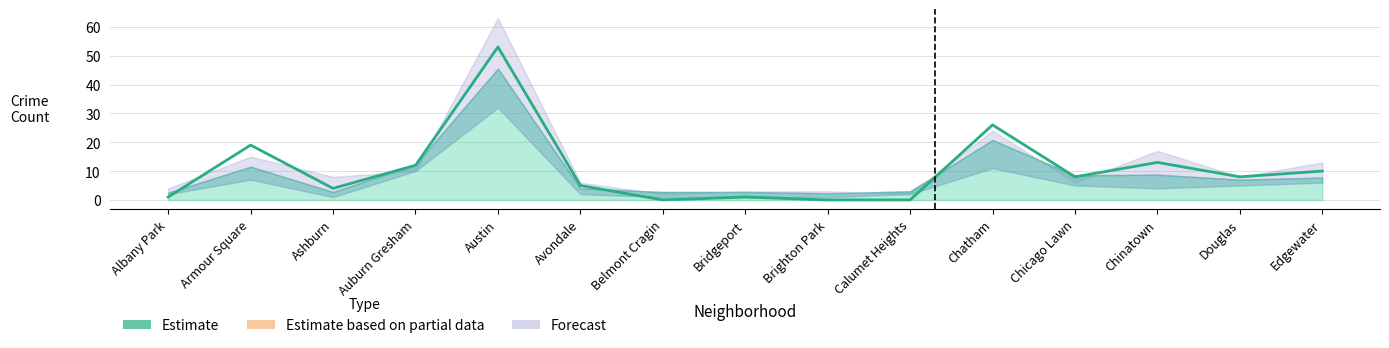

Rank the categories by value from highest to lowest.

Austin, Chatham, Armour Square, Chinatown, Auburn Gresham, Edgewater, Chicago Lawn, Douglas, Avondale, Ashburn, Albany Park, Bridgeport, Belmont Cragin, Brighton Park, Calumet Heights